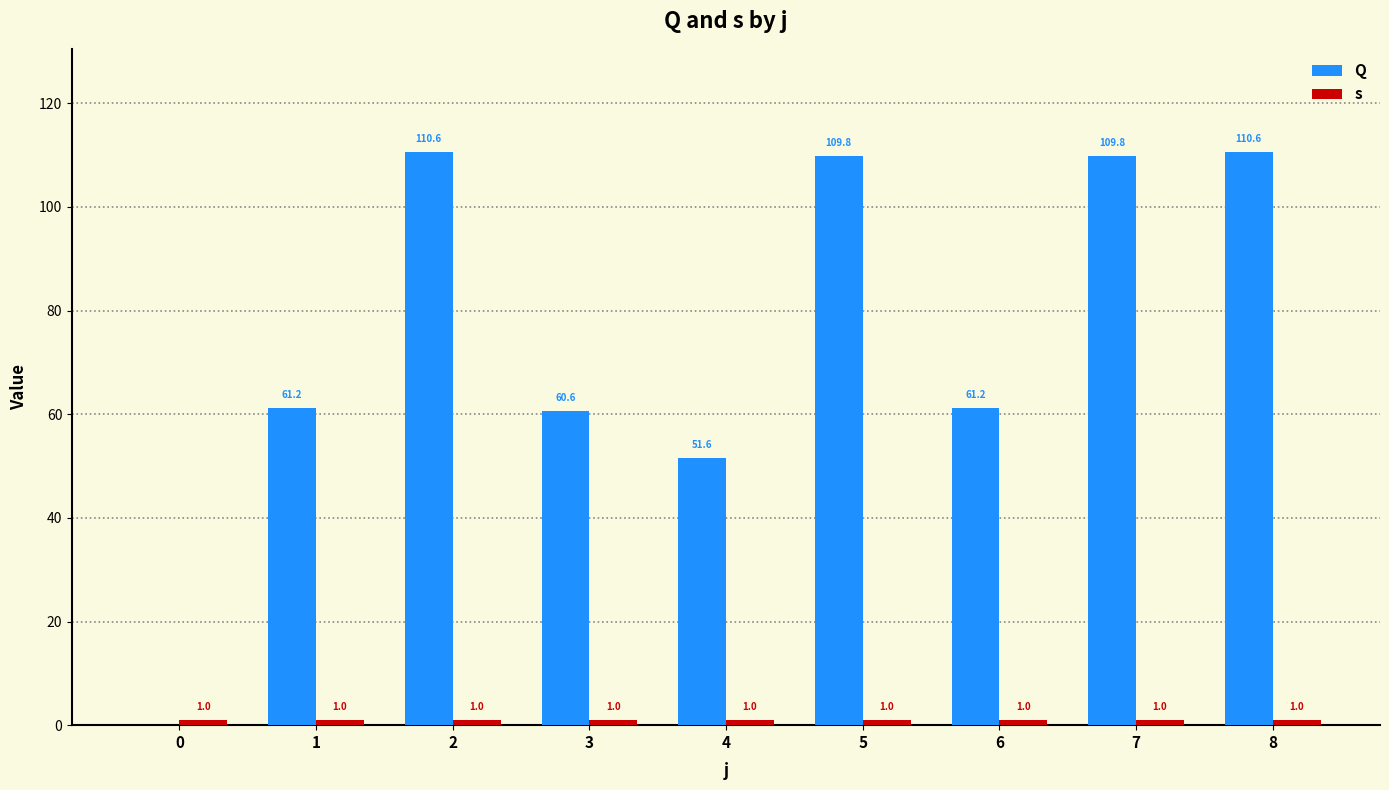

What is the greatest value displayed?

110.6